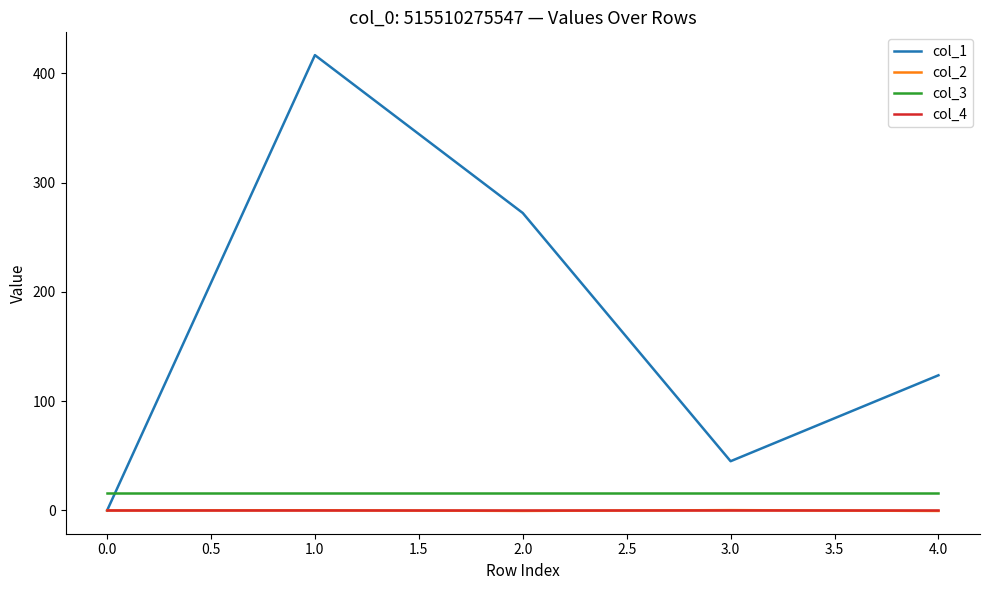

Which series has the widest spread of values?

col_1